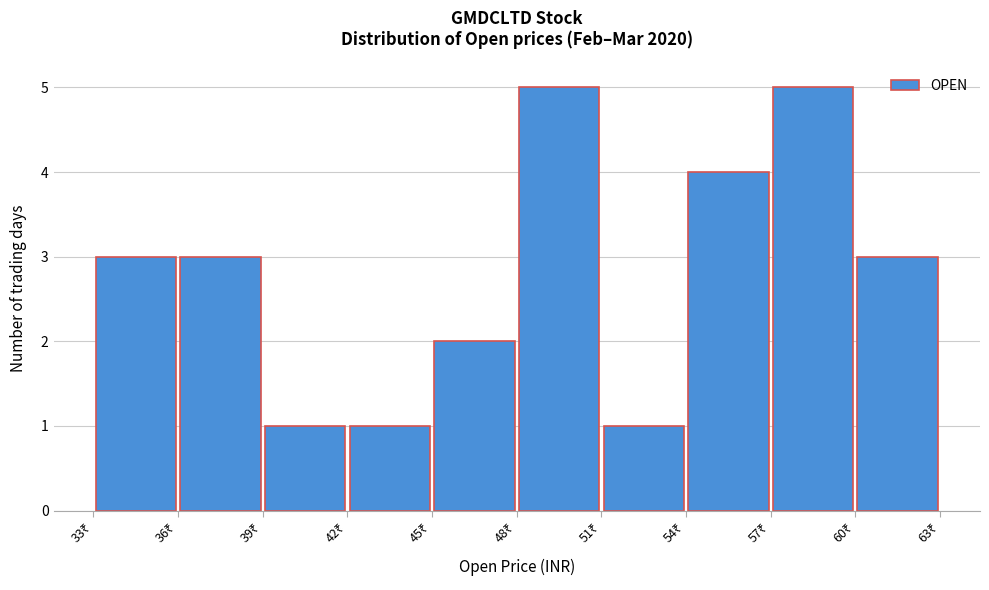

How tall is the bar that spans 39.0 to 42.0 on the x-axis? Neither the bar edges nor the heights are printed on the chart, so give them approximately, as read against the axes.

1